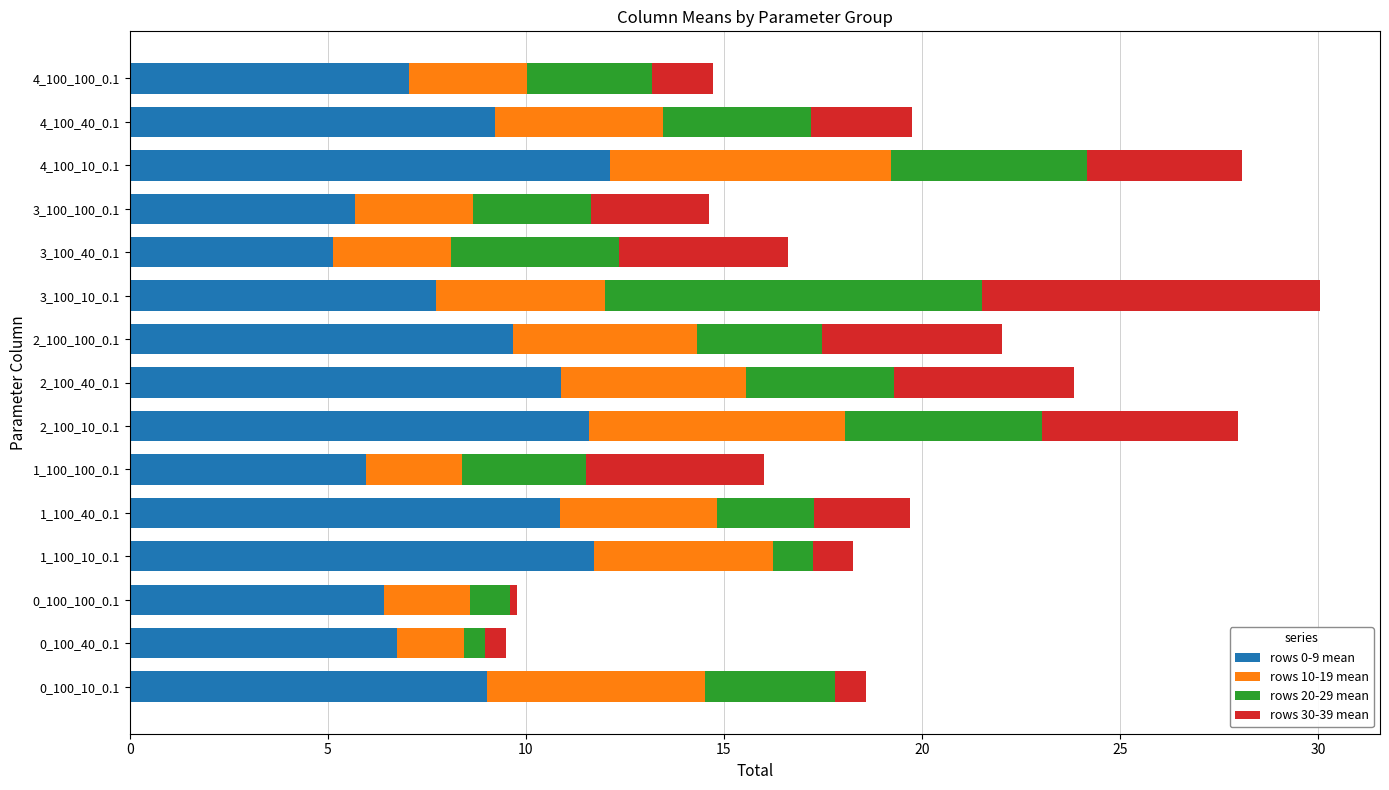

What is the sum of all rows 0-9 mean values?

129.8